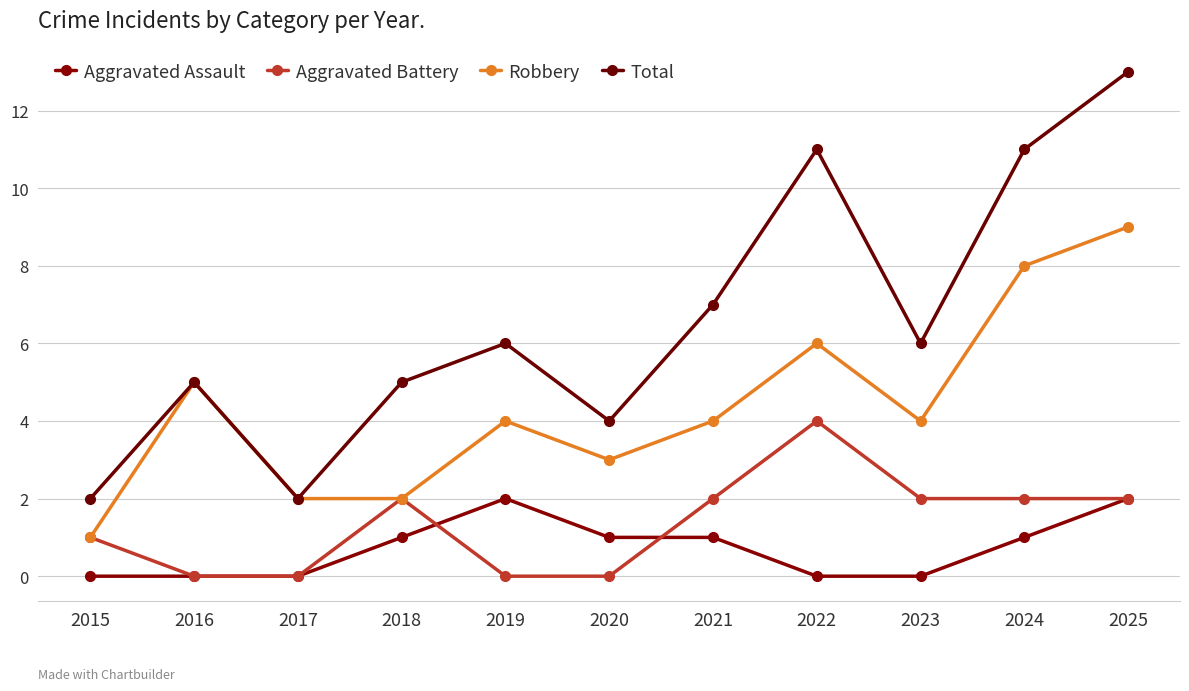

Rank the series by their maximum value, from highest to lowest.

Total, Robbery, Aggravated Battery, Aggravated Assault